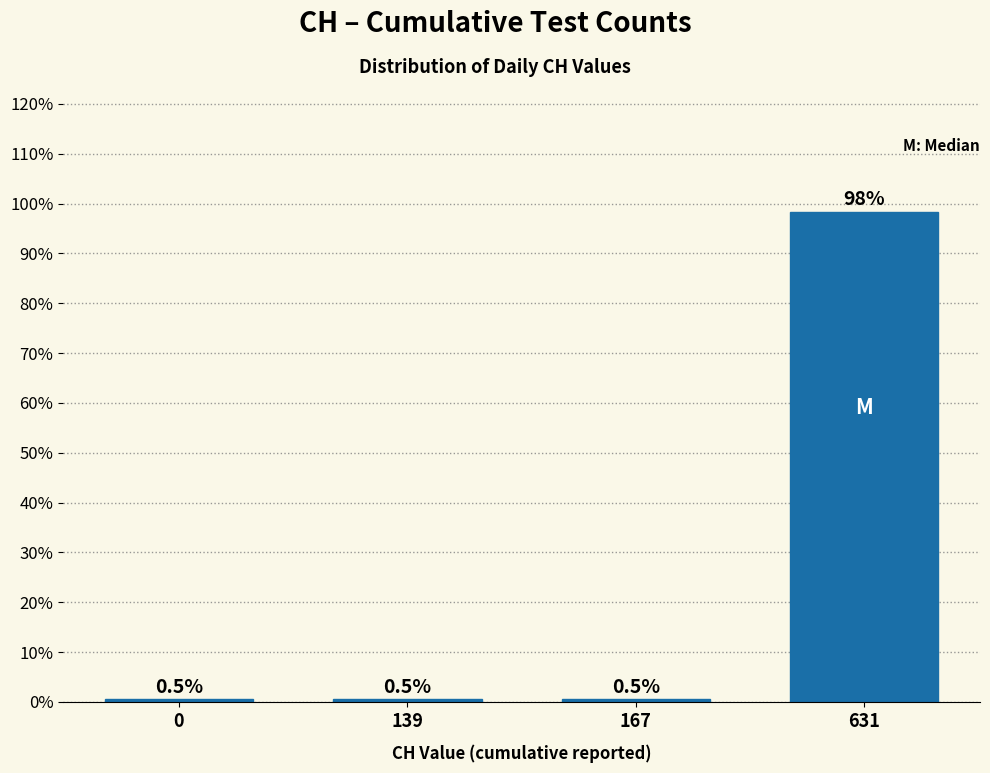

Reading right to left, extract all data points from this chart.

98.4	0.5	0.5	0.5